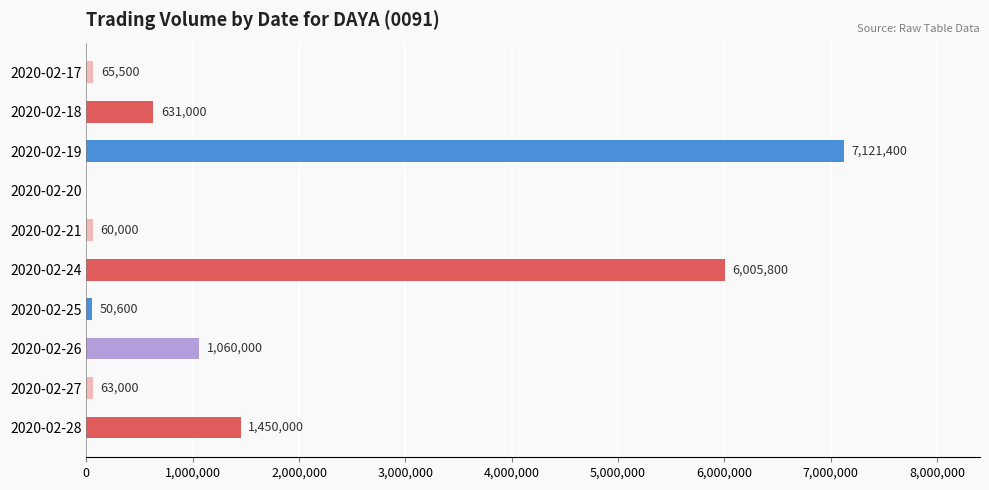

How many positive values are there?

9